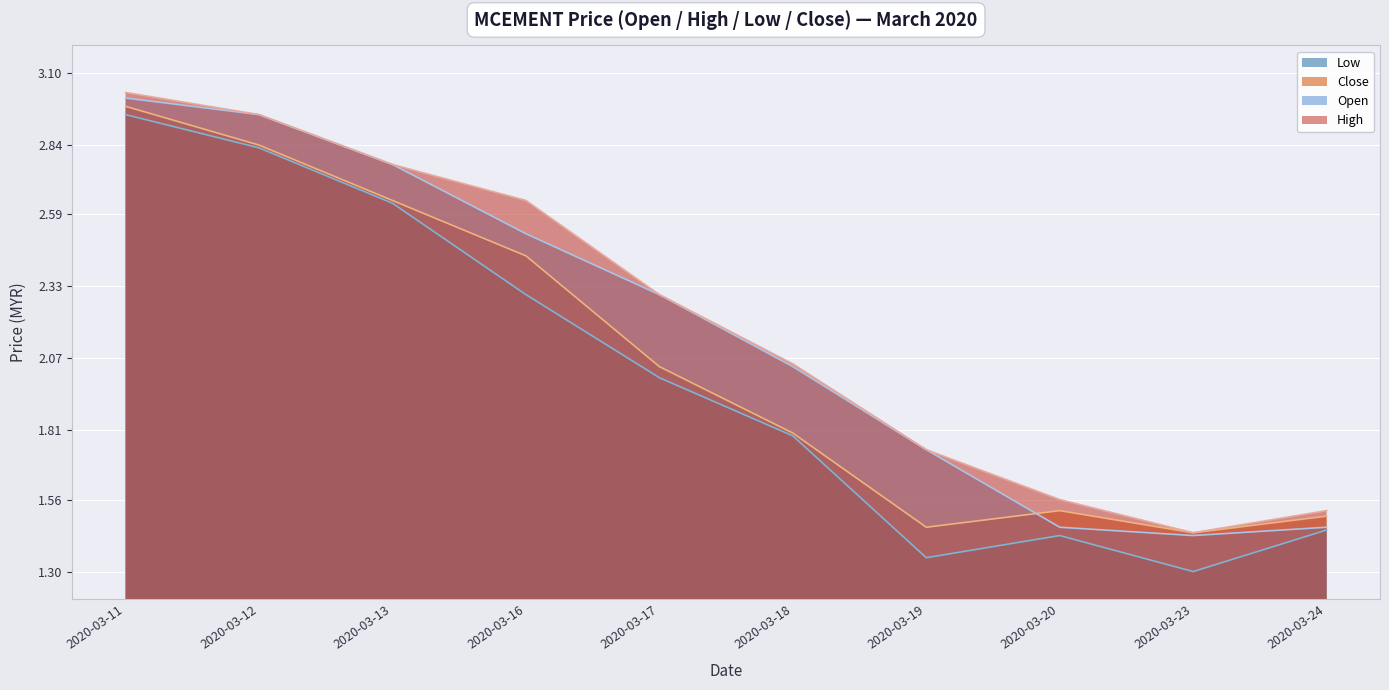

What is the difference between the open values at 2020-03-11 and 2020-03-16?

0.5